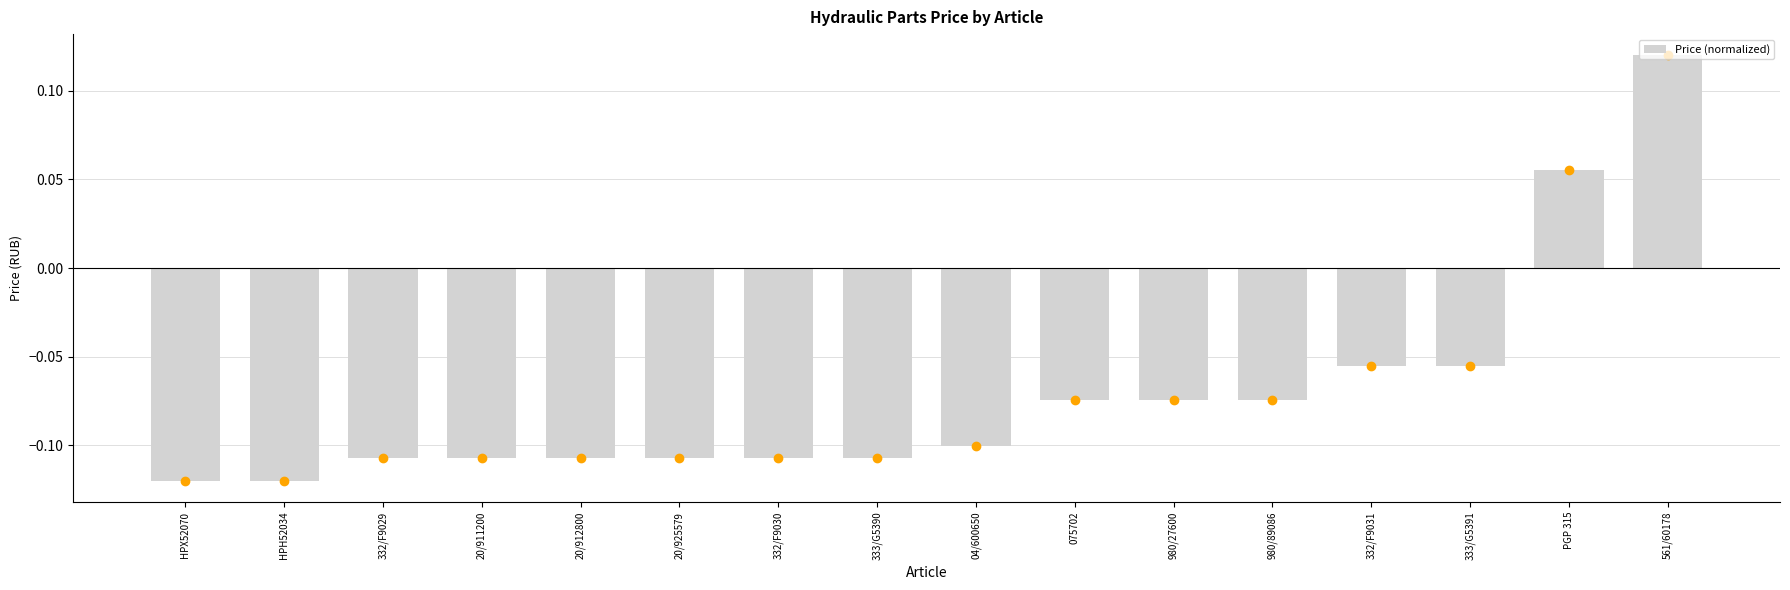

At which label does the data first exceed 0?

PGP 315